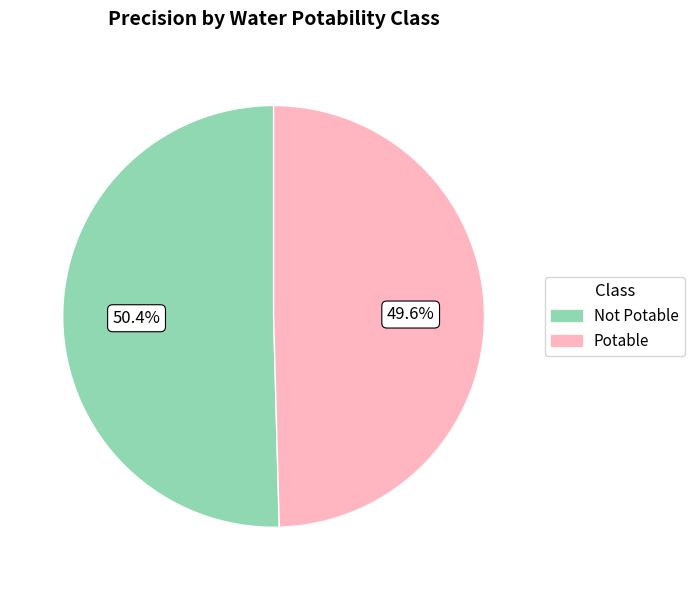

What is the majority slice?

Not Potable